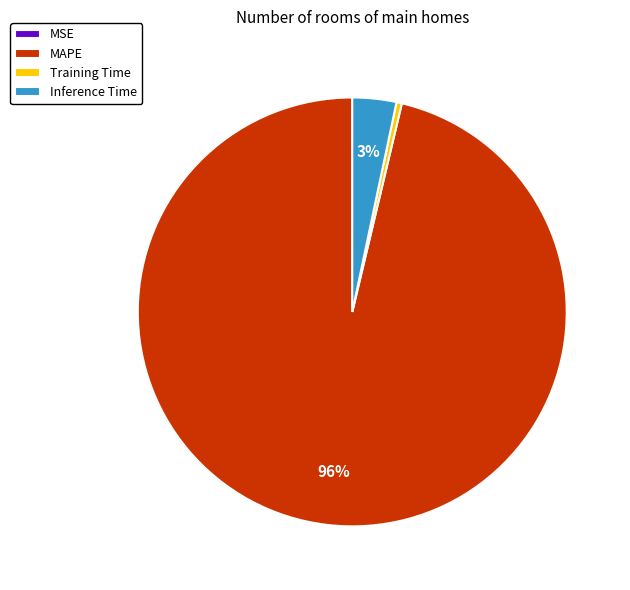

Which category has the biggest portion of the pie?

MAPE